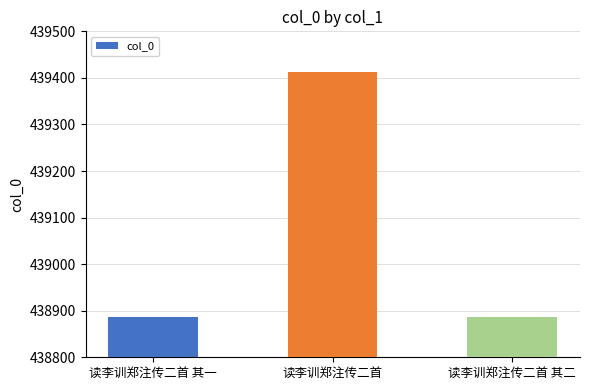

Read the value at 读李训郑注传二首 其一, to the nearest 10.

438890